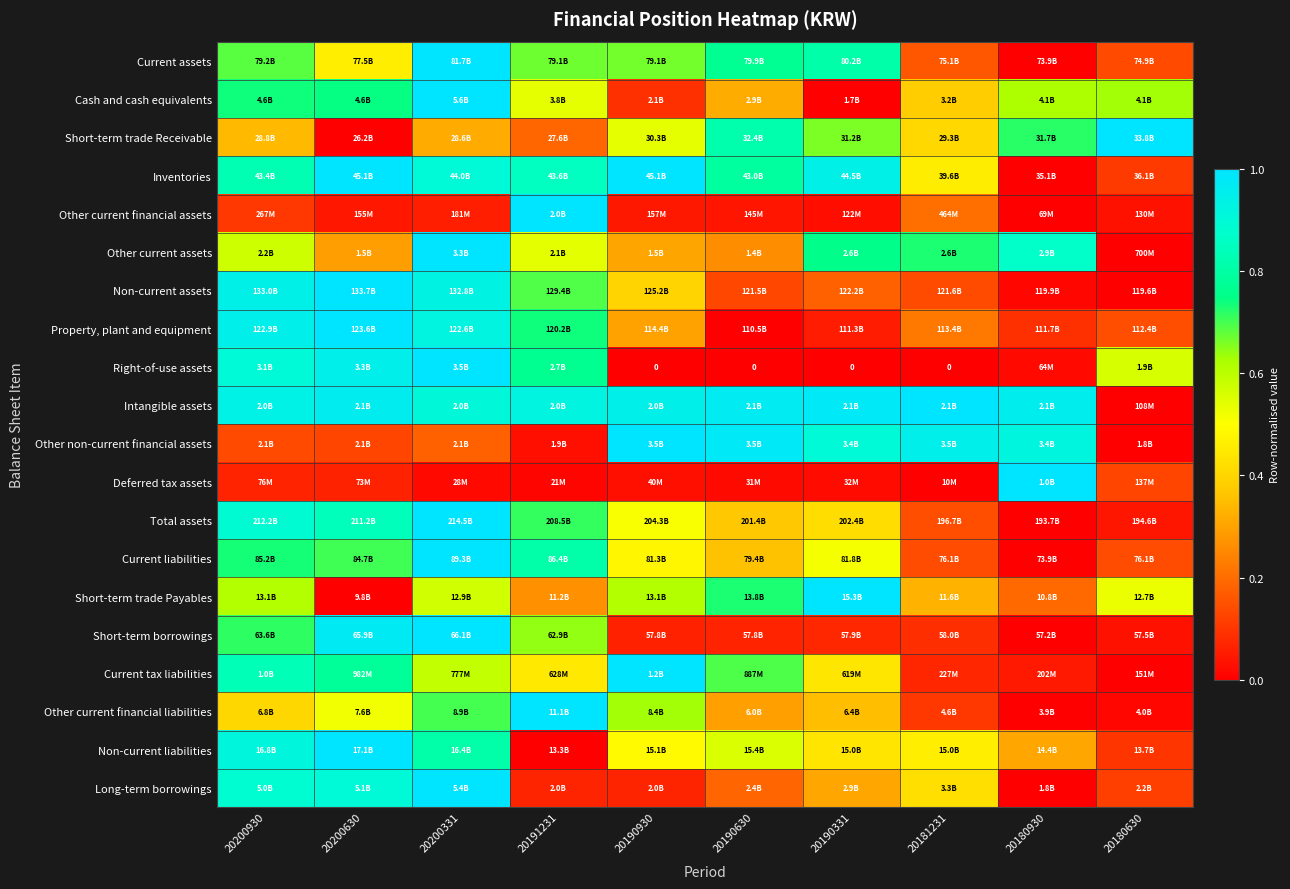

How many series are shown in this chart?

20